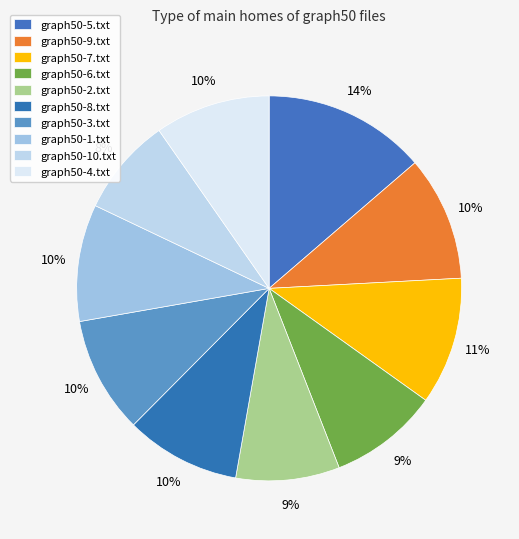

To the nearest percent, what is the difference between the graph50-6.txt and graph50-1.txt slice percentages?

1%